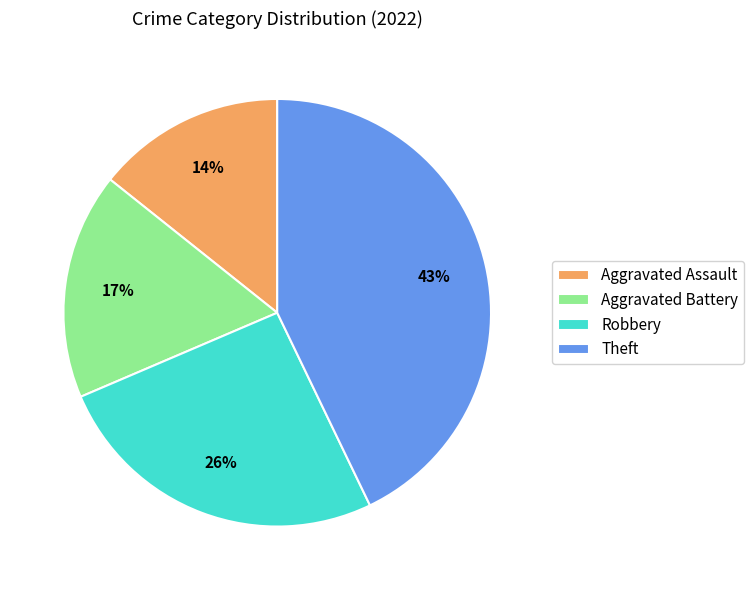

How many segments does this pie chart have?

4